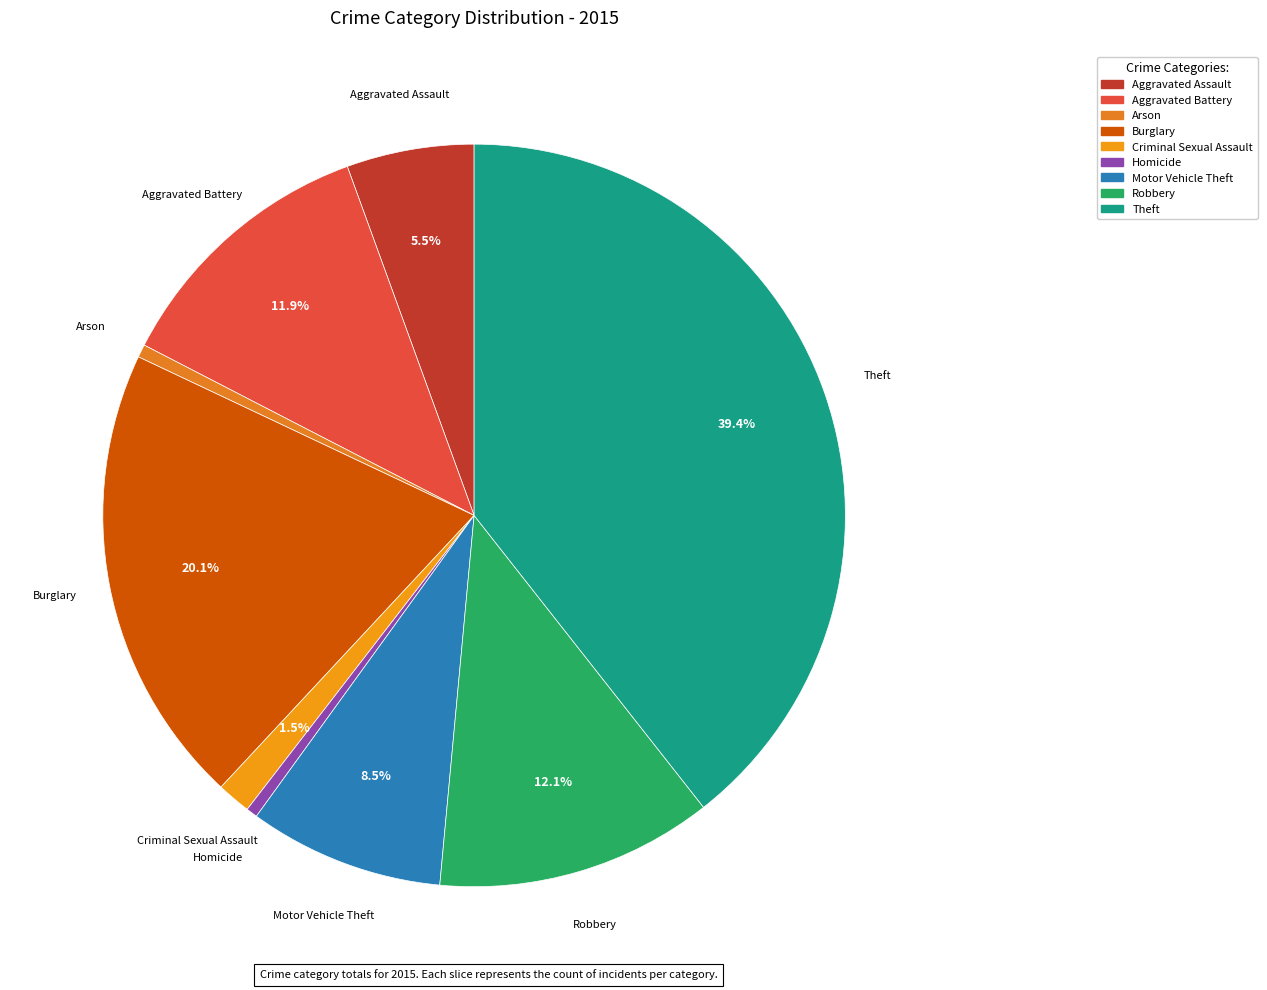

To the nearest percent, what is the average slice percentage?

11%